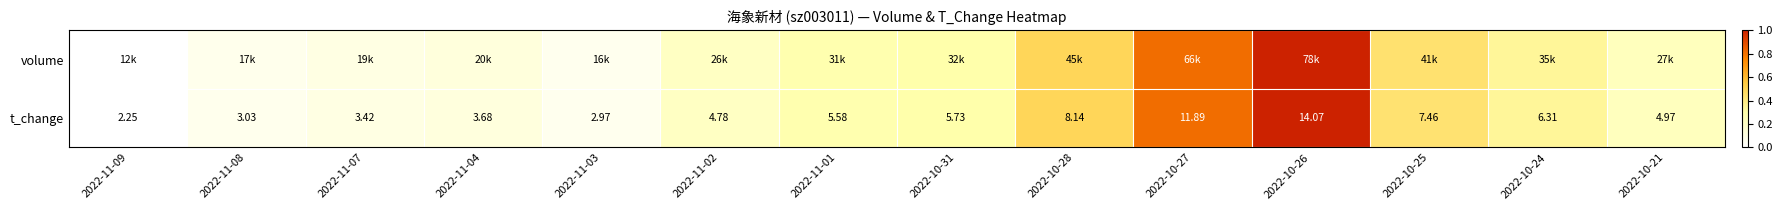

The value of volume at 2022-11-01 is 0.3. True or false?

True